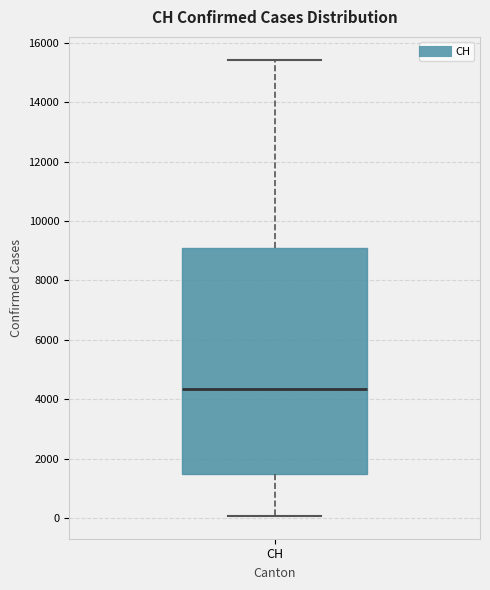

Read this box plot against the y-axis: the position of the median line, the range covered by the box, and the ends of both whiskers. The values are not printed on the chart, so give them approximately, as read against the axis.

median 4400, box 1400 to 9000, whiskers 0 to 15400